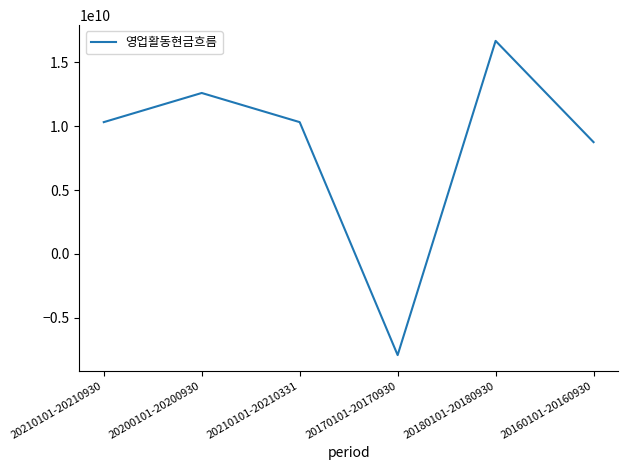

The value at 20200101-20200930 is 12597996276. True or false?

True